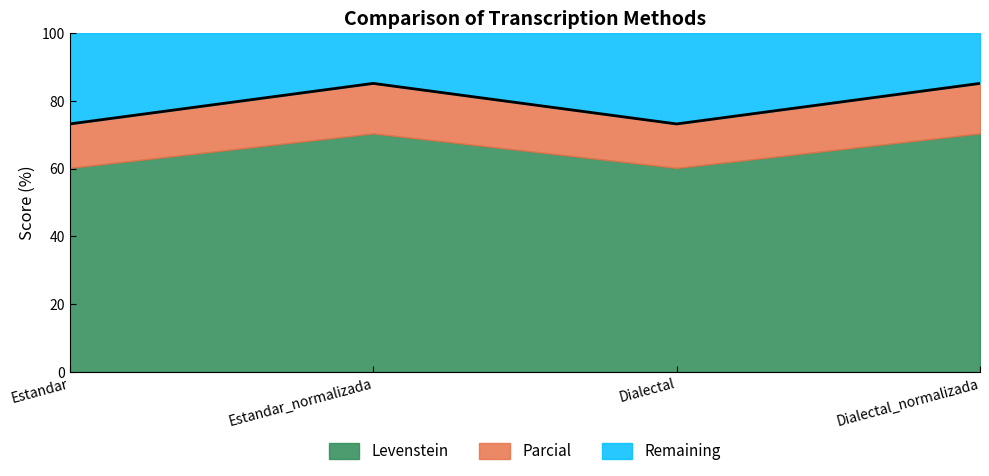

What is the approximate value at Estandar_normalizada?

85.2